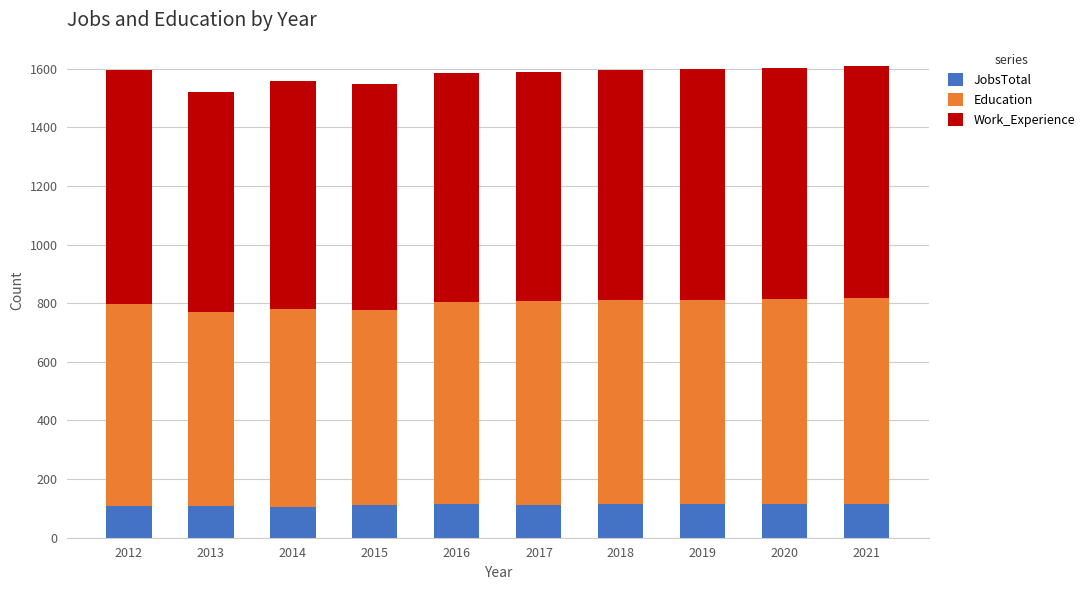

Are the bars horizontal?

No